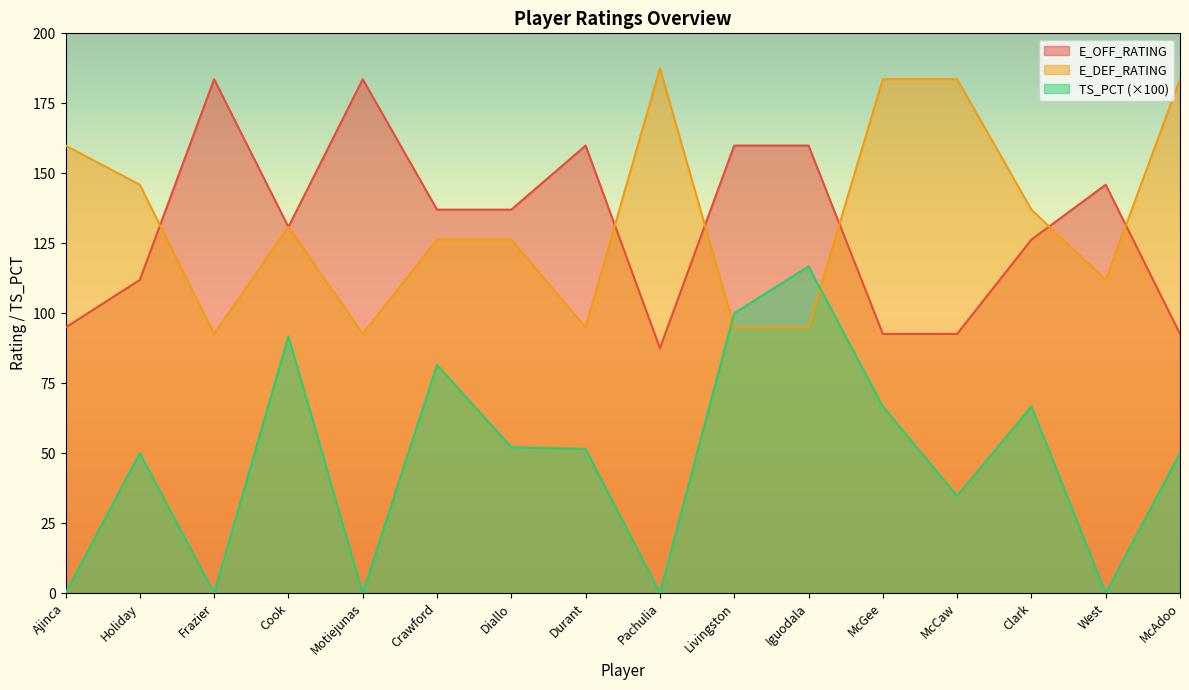

True or false: E_OFF_RATING and TS_PCT intersect in this chart.

False